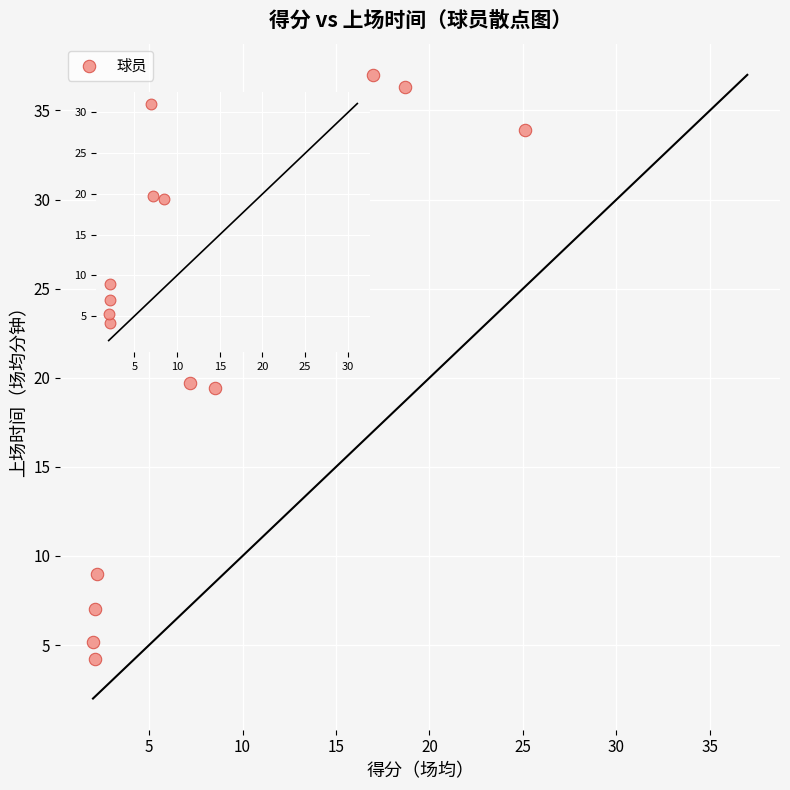

What is the range of Y values (max minus min)?

32.8